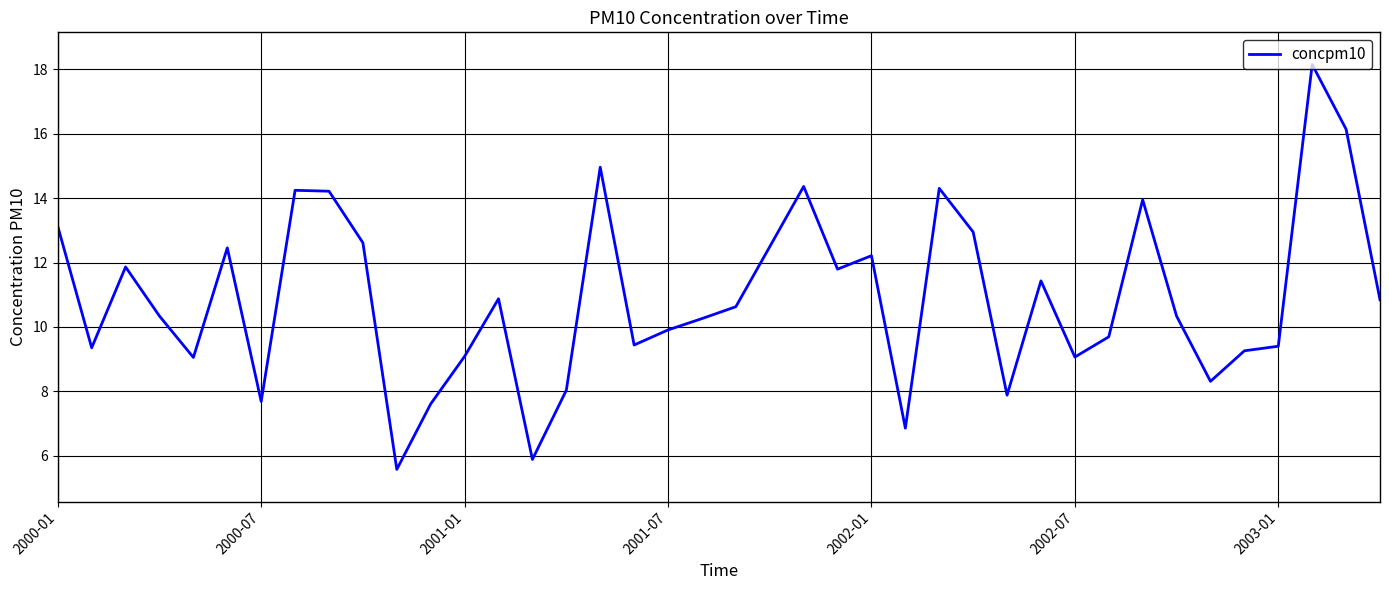

True or false: there are more than 0 points higher than both neighbors.

True